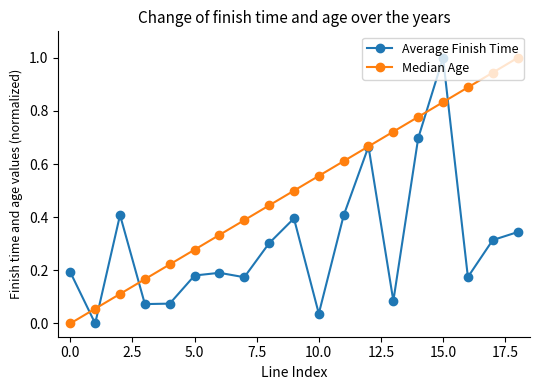

How many interior local peaks does the Average Finish Time series have?

5